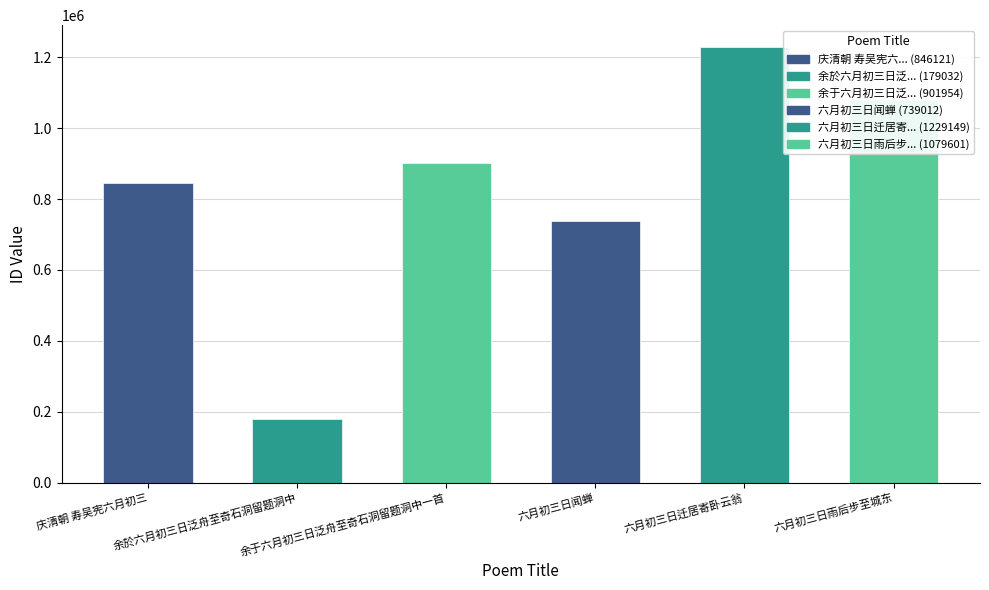

What is the change in value from 六月初三日迁居寄卧云翁 to 六月初三日雨后步至城东?

-149548